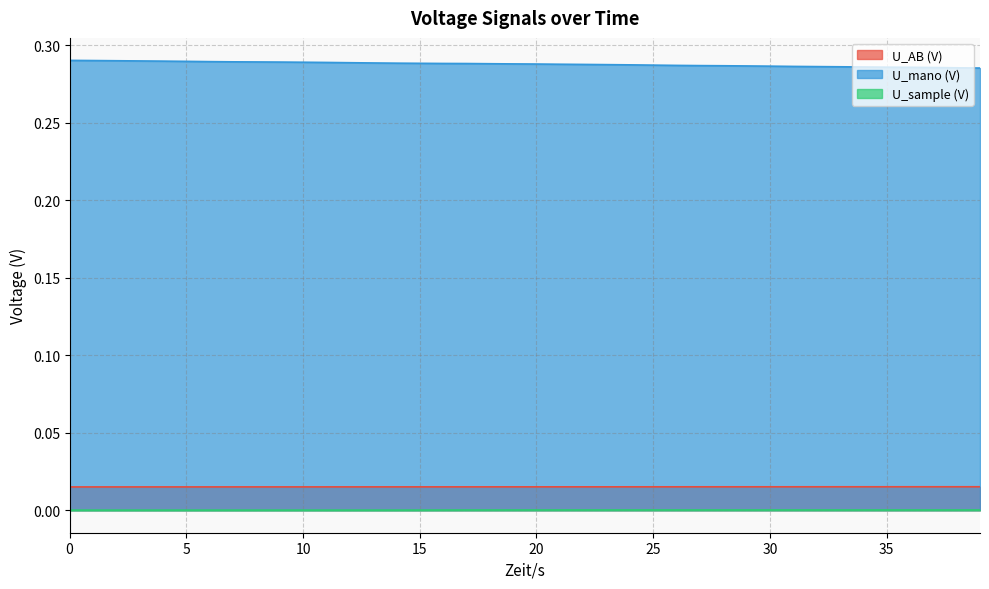

What are all the series names shown in the legend?

U_AB (V), U_mano (V), U_sample (V)